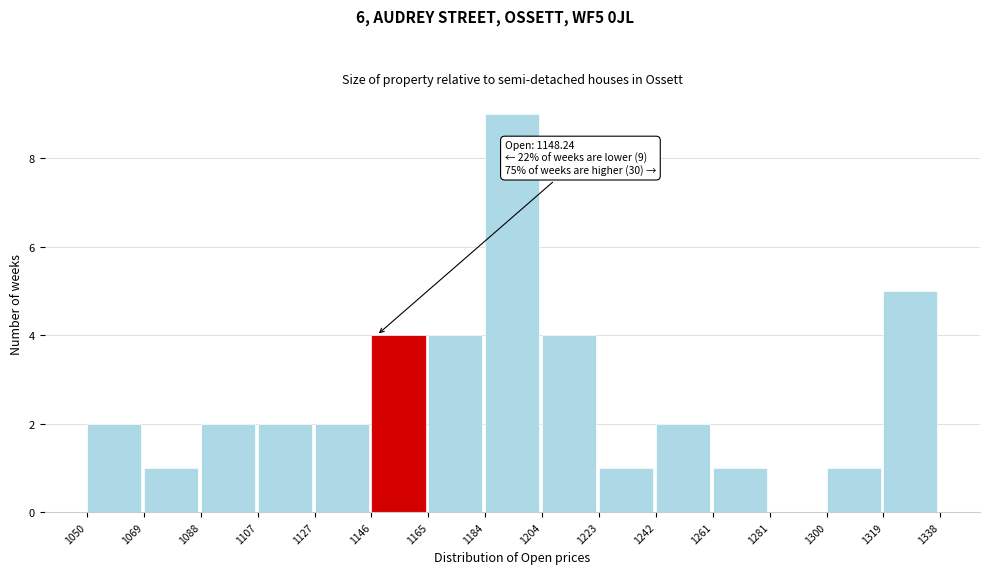

Which range on the x-axis has the tallest bar?

1184 to 1204